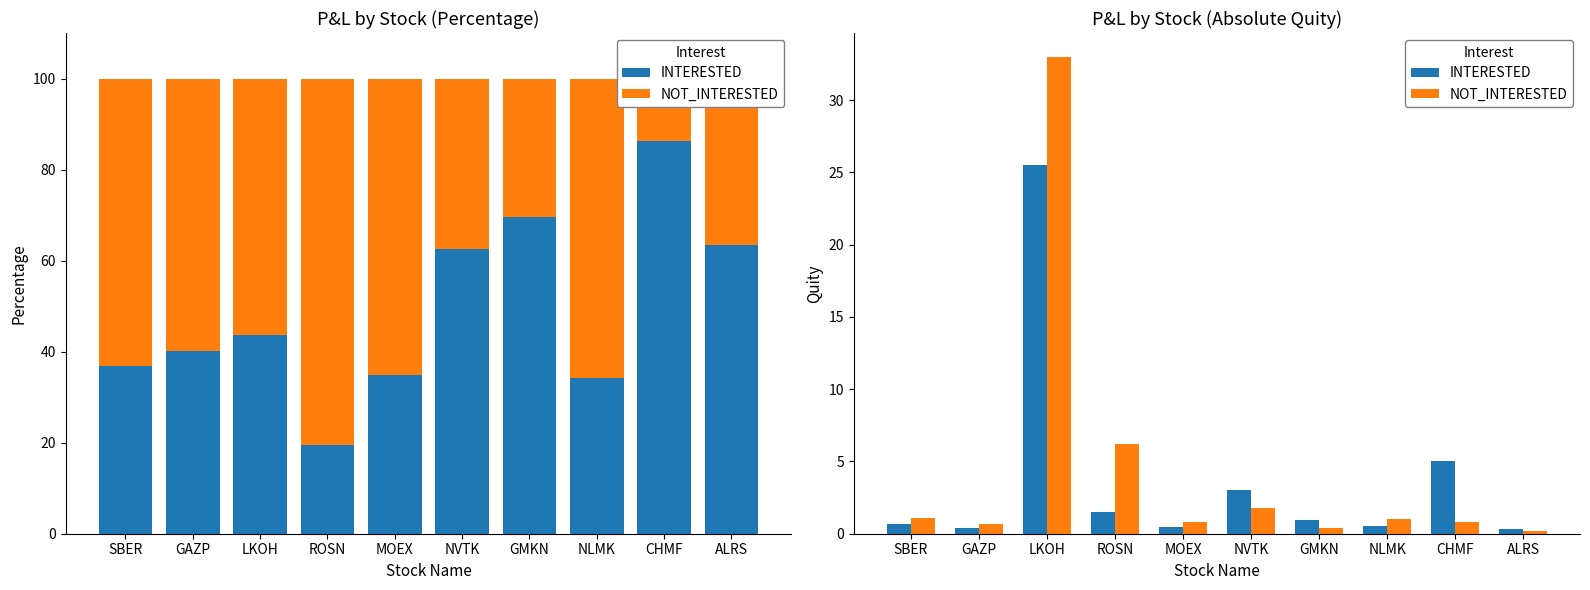

Which category has the lowest value in the NOT_INTERESTED series?

ALRS